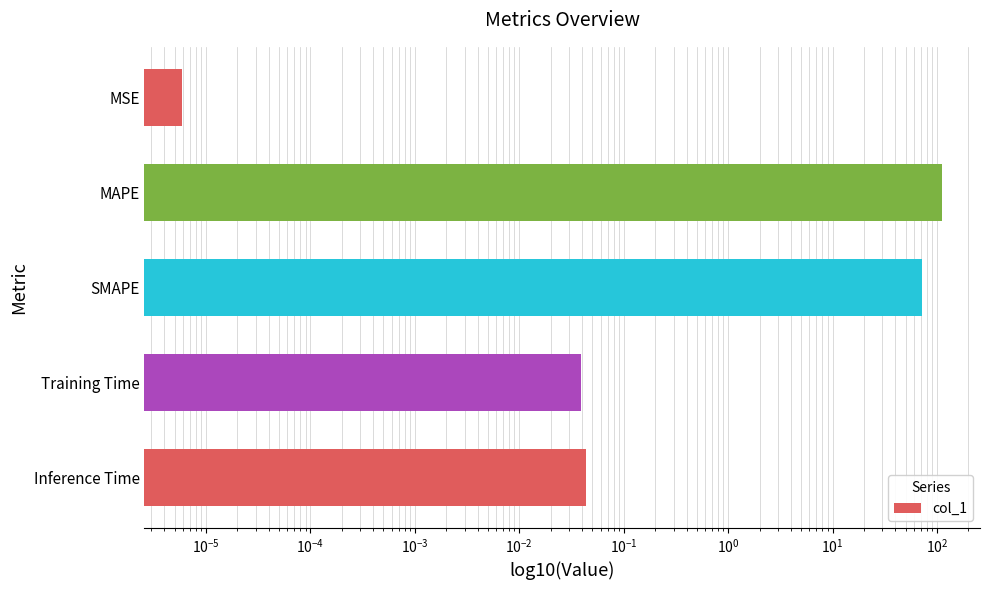

What is the value of the 2nd bar from the left?

111.8